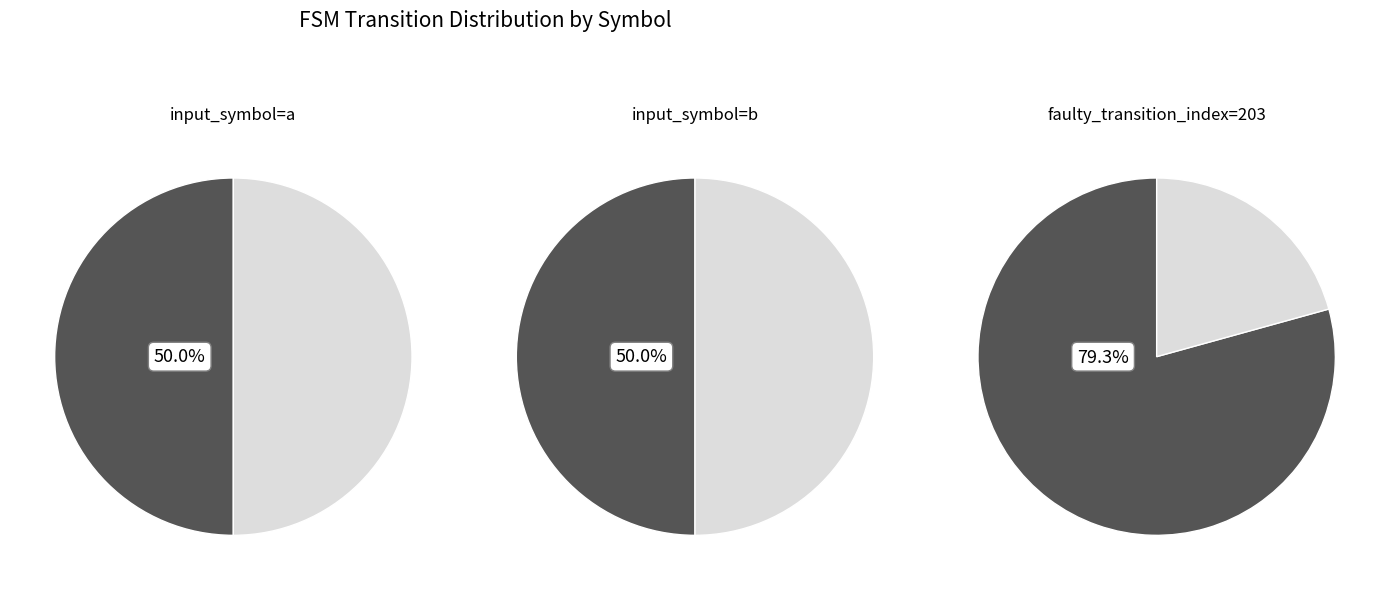

Does 0 account for over 50% of the chart?

Yes